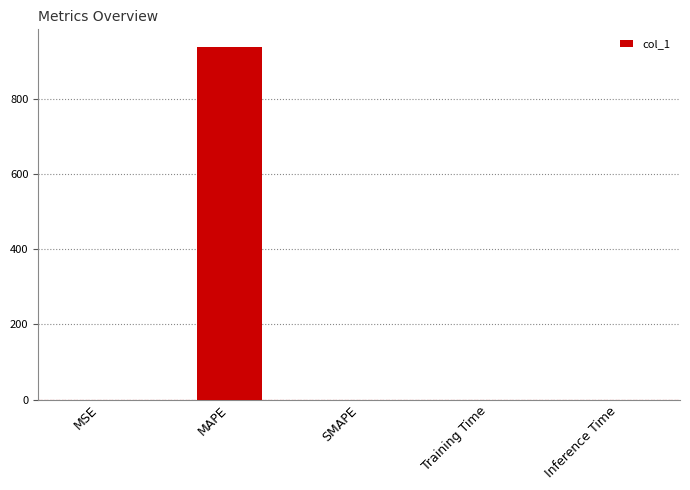

What is the sum of the values at MAPE and SMAPE?

937.4